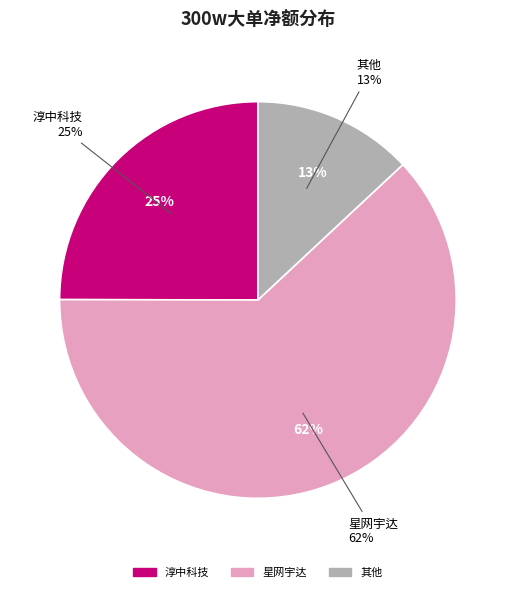

Do 凯旺科技 and 淳中科技 together represent more than half of the pie?

No